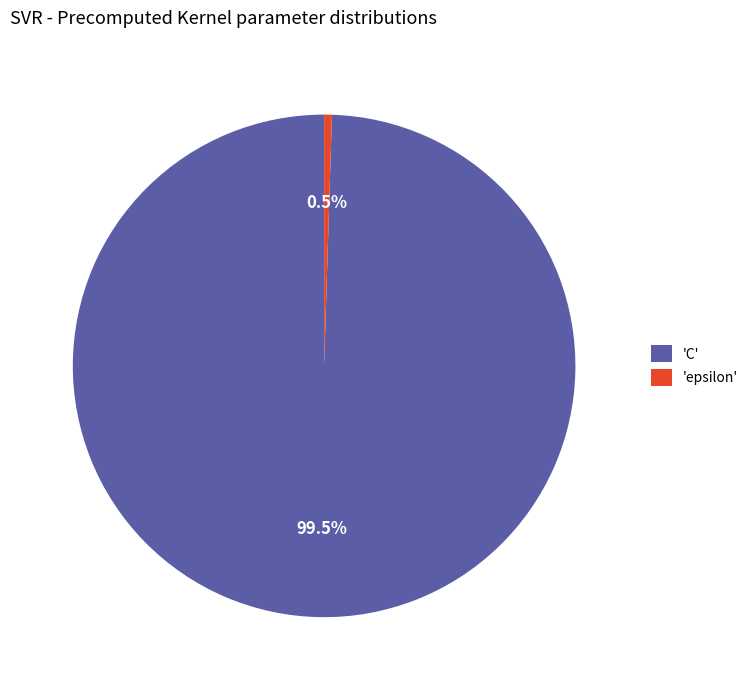

Which slice is the smallest?

'epsilon'